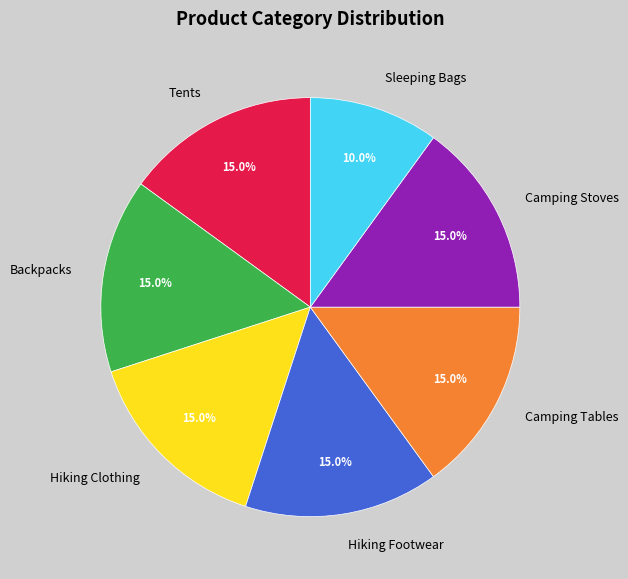

What percentage is the Hiking Footwear slice, to the nearest percent?

15%